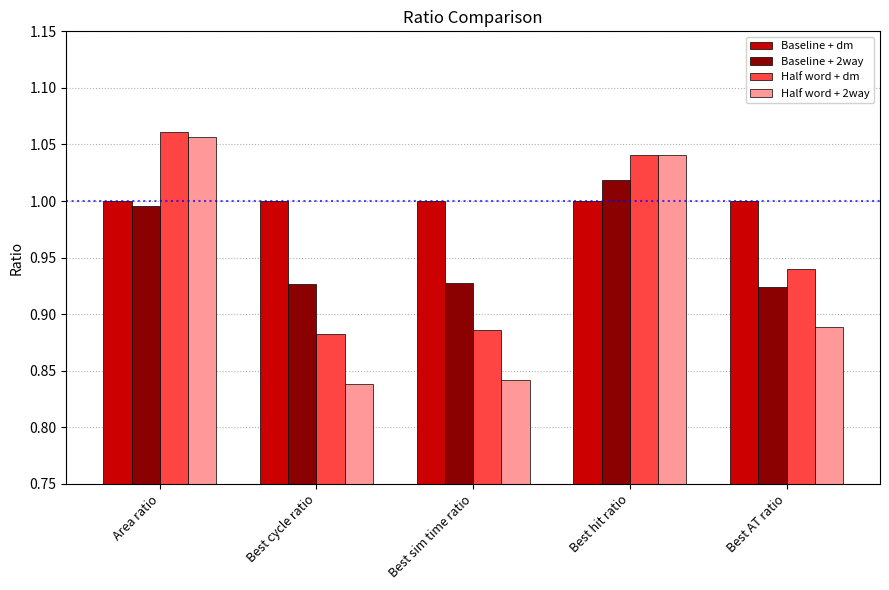

What are all the series names shown in the legend?

Baseline + dm, Baseline + 2way, Half word + dm, Half word + 2way